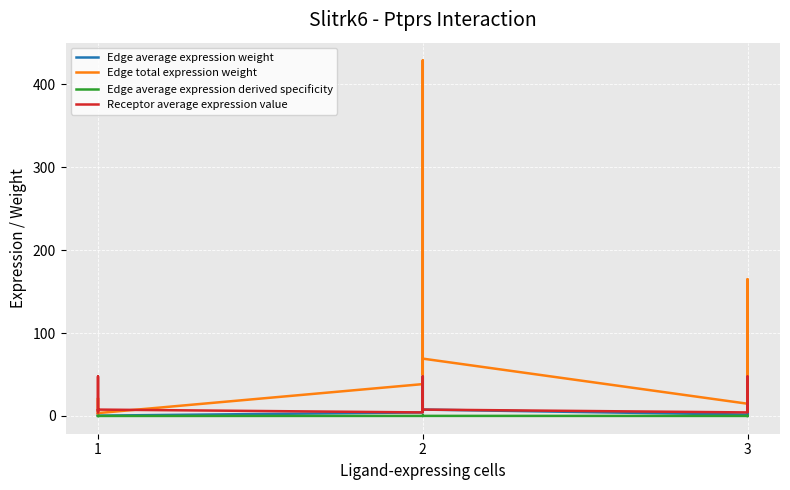

How many lines are shown in the chart?

4